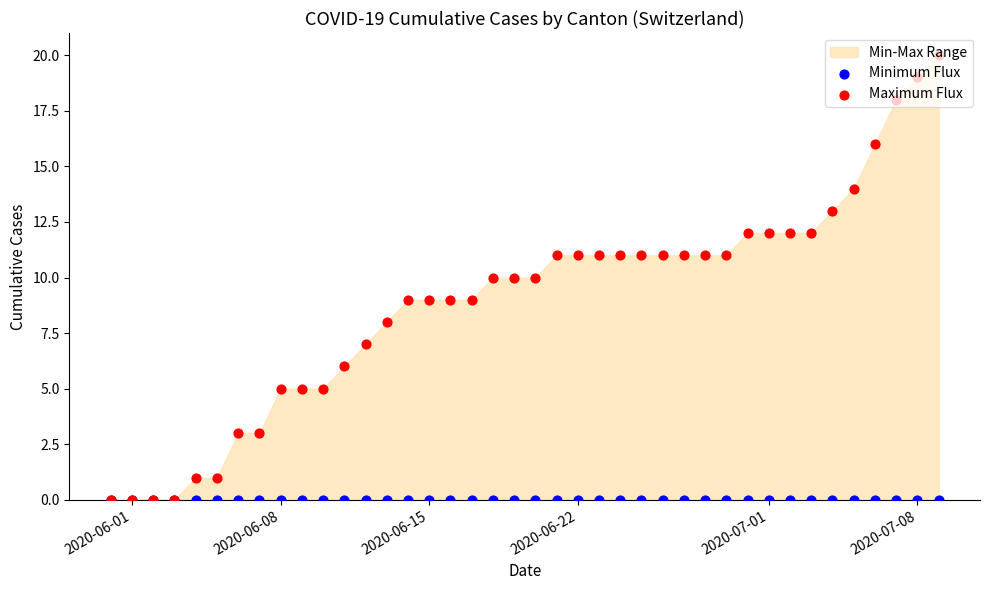

Which series has the largest Y range (max minus min)?

Maximum Flux